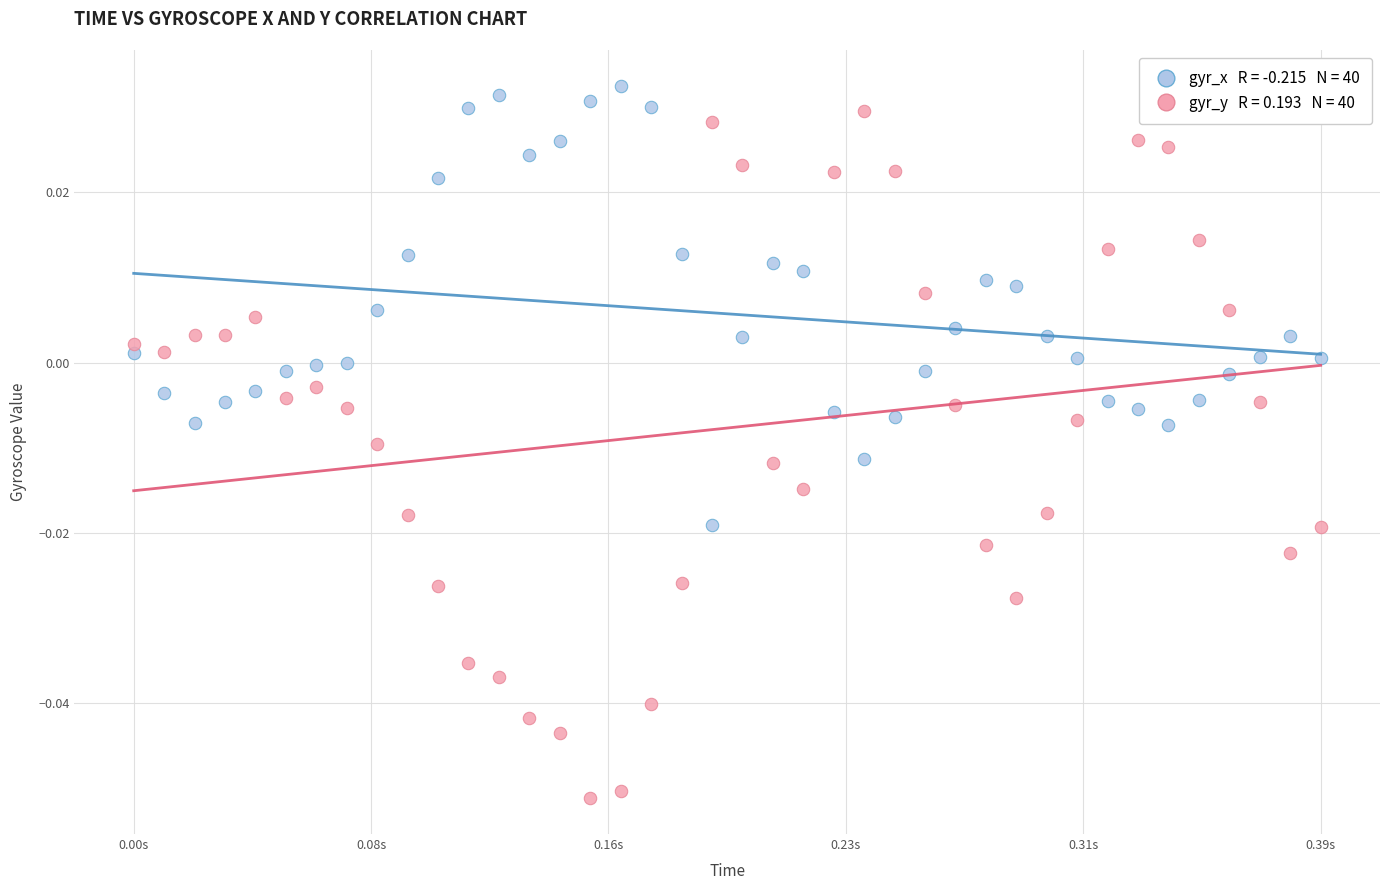

Across all data points, what is the range of X values (max minus min)?

0.4